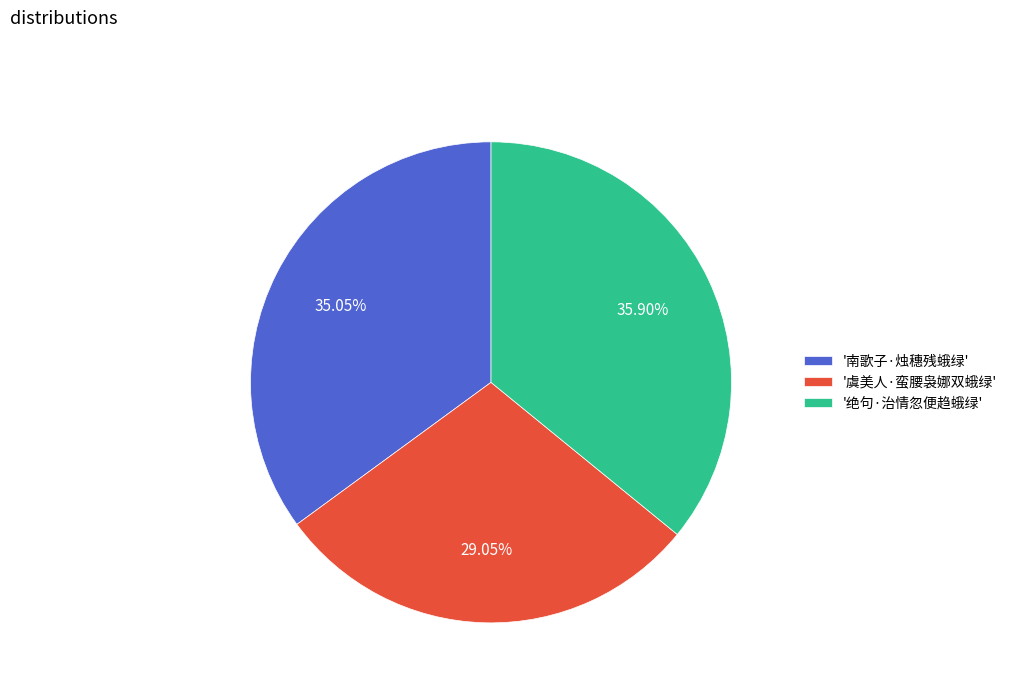

Is there a majority slice in this chart?

No